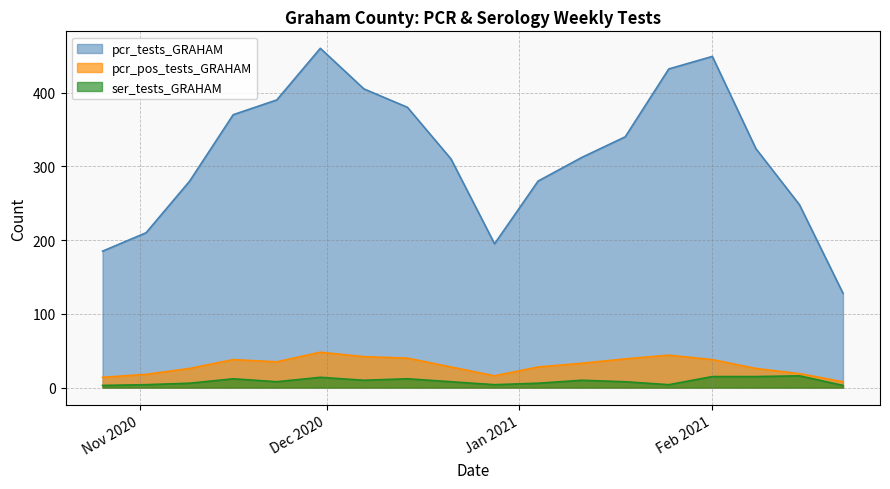

True or false: pcr_pos_tests_GRAHAM and ser_tests_GRAHAM cross at least once.

False